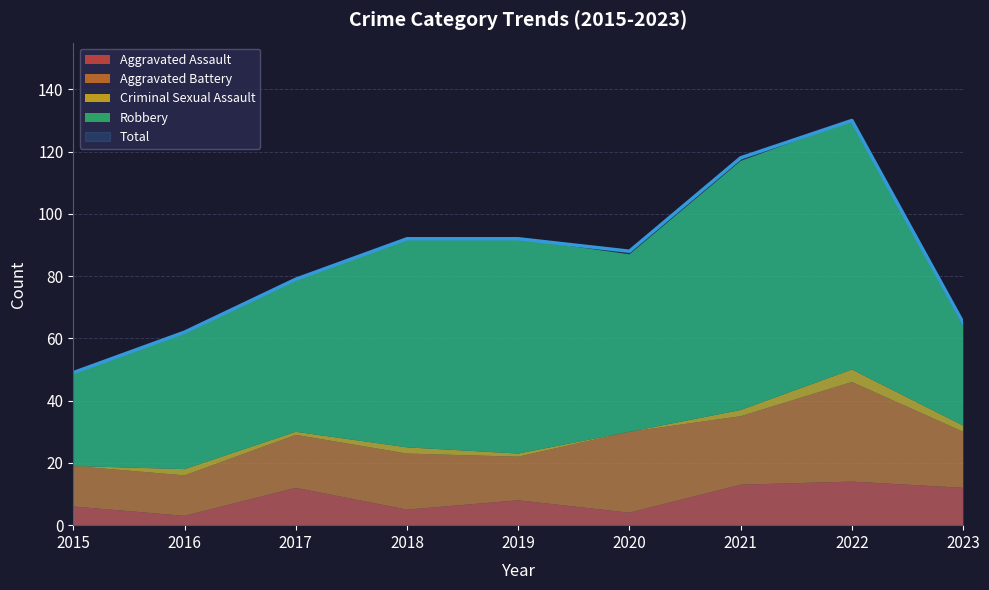

What is the value of the Aggravated Assault point at the 8th from the left?

14